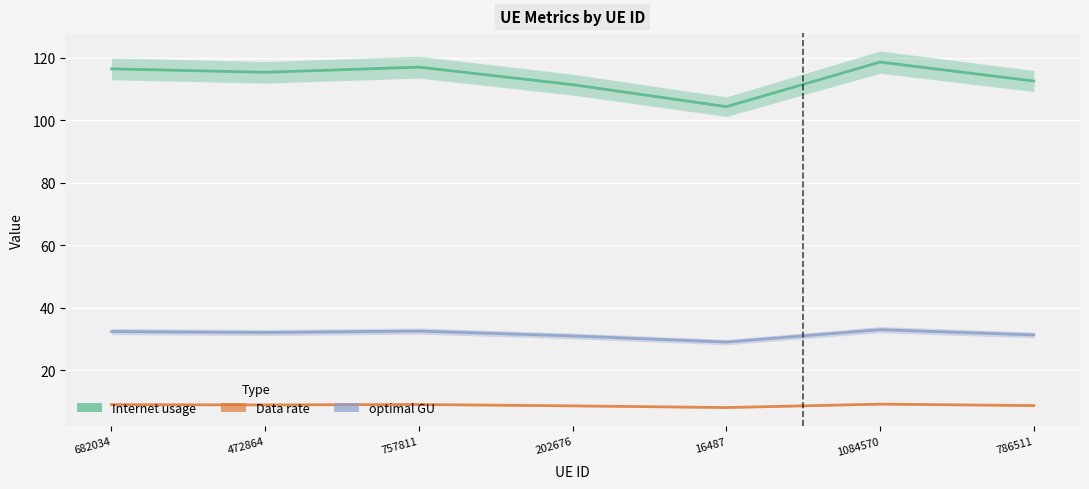

What is the label of the 7th point from the left?

786511